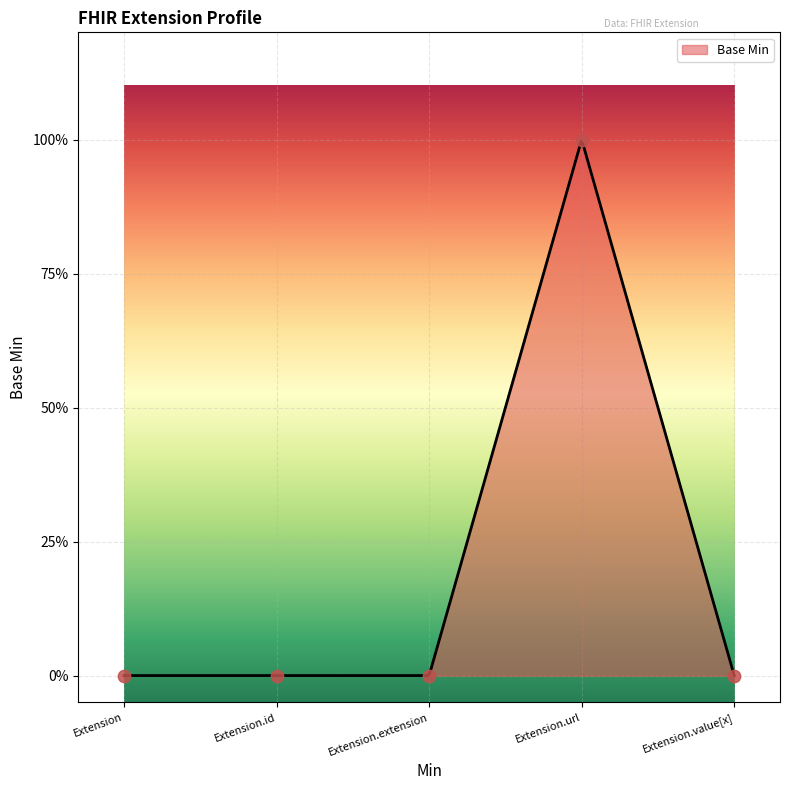

Between Extension.id and Extension.extension, which is larger?

Extension.id